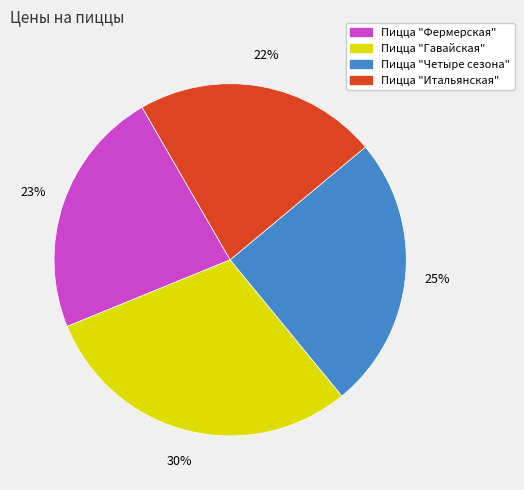

Rank the categories by value from highest to lowest.

Пицца "Гавайская", Пицца "Четыре сезона", Пицца "Фермерская", Пицца "Итальянская"